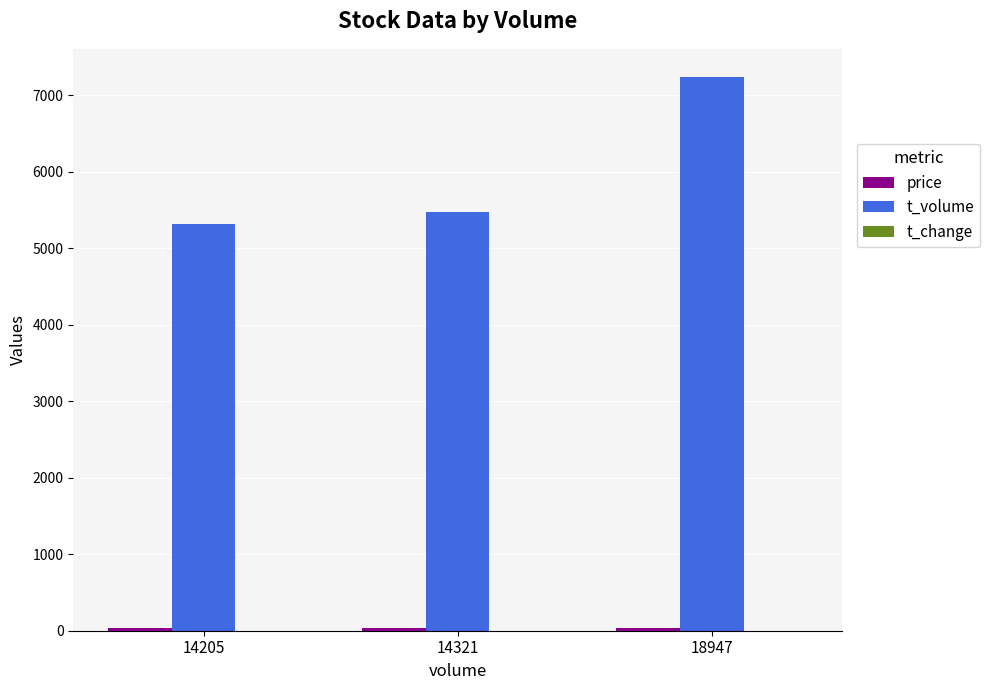

What is the greatest value displayed?

7247.0